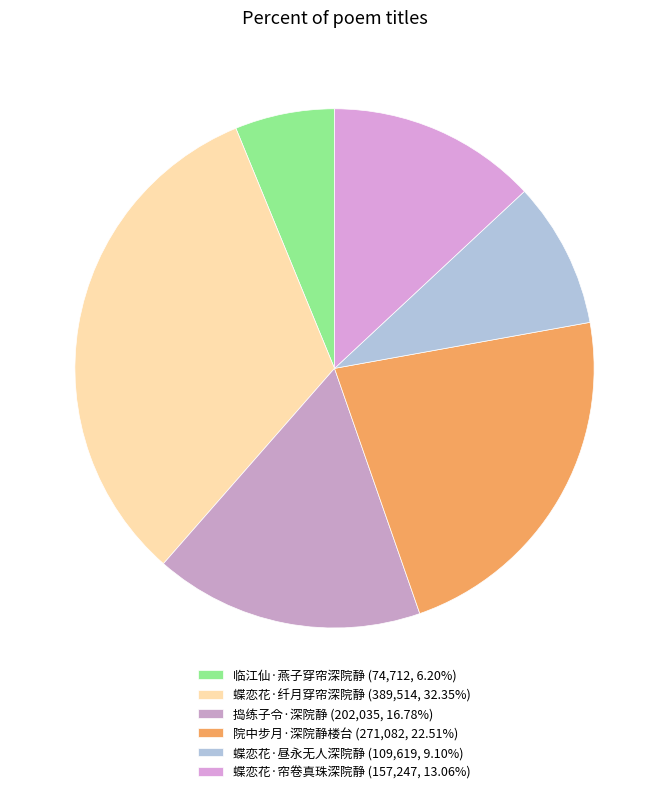

What is the change in value from 蝶恋花·纤月穿帘深院静 to 捣练子令·深院静?

-187479